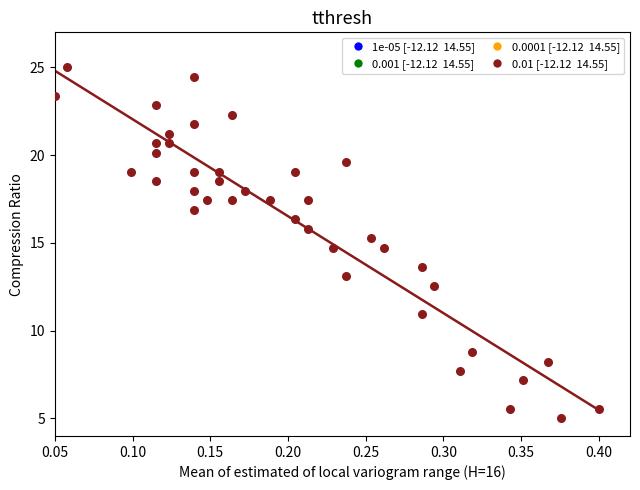

What is the range of X values (max minus min)?

0.4